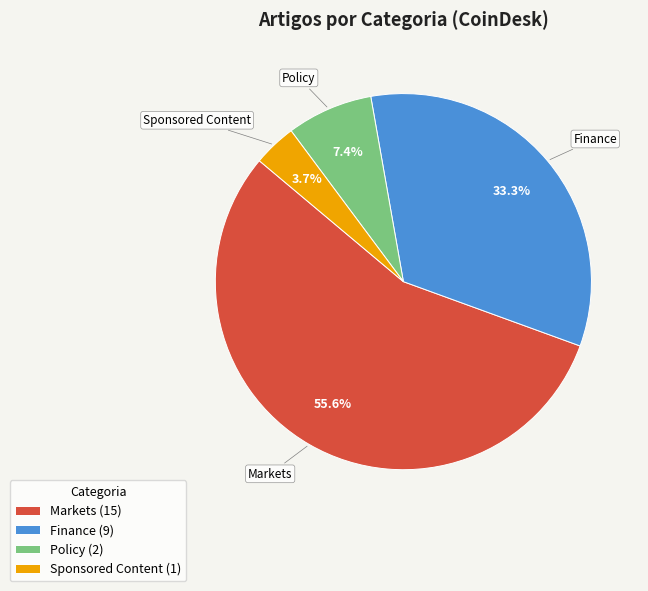

What percentage do Sponsored Content and Markets together represent?

59.3%